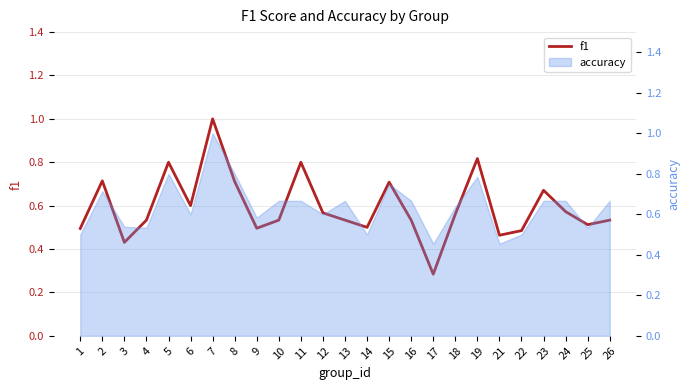

Rank the categories by value from highest to lowest.

7, 19, 11, 5, 2, 8, 15, 23, 6, 24, 12, 18, 26, 4, 10, 13, 16, 25, 14, 9, 1, 22, 21, 3, 17